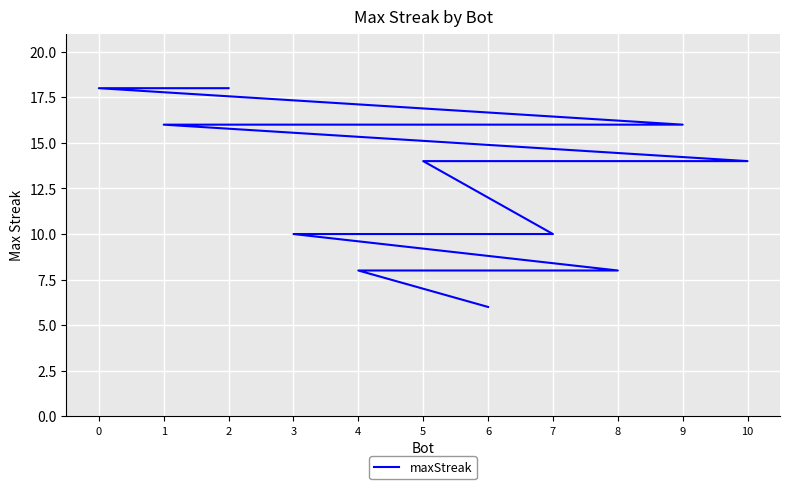

List the labels in order of value, largest first.

2, 0, 9, 1, 10, 5, 7, 3, 8, 4, 6